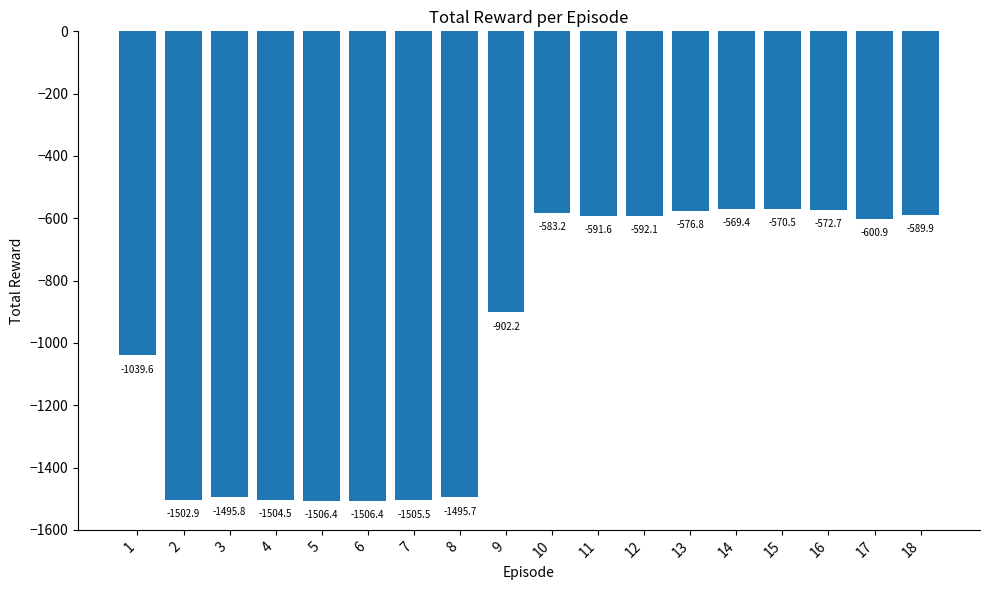

At which category does the chart reach its peak across all series?

14